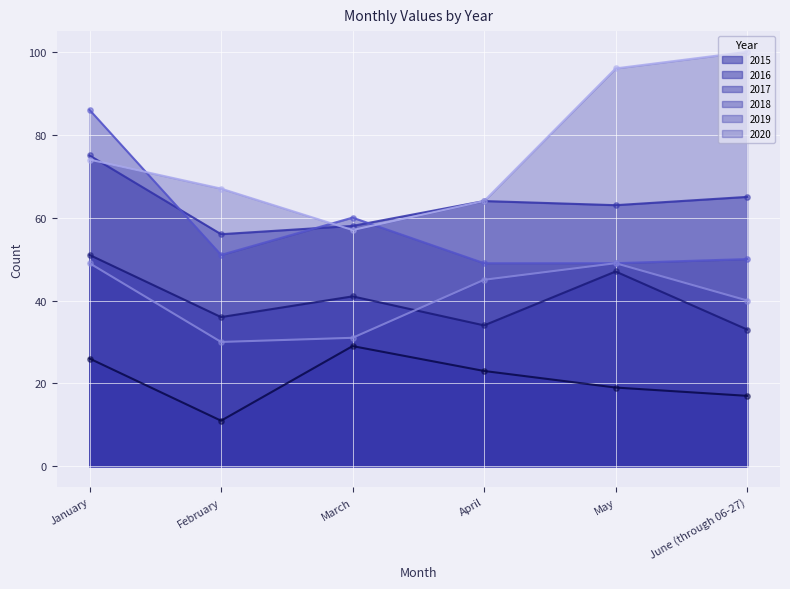

At how many categories does at least one series exceed 76?

3